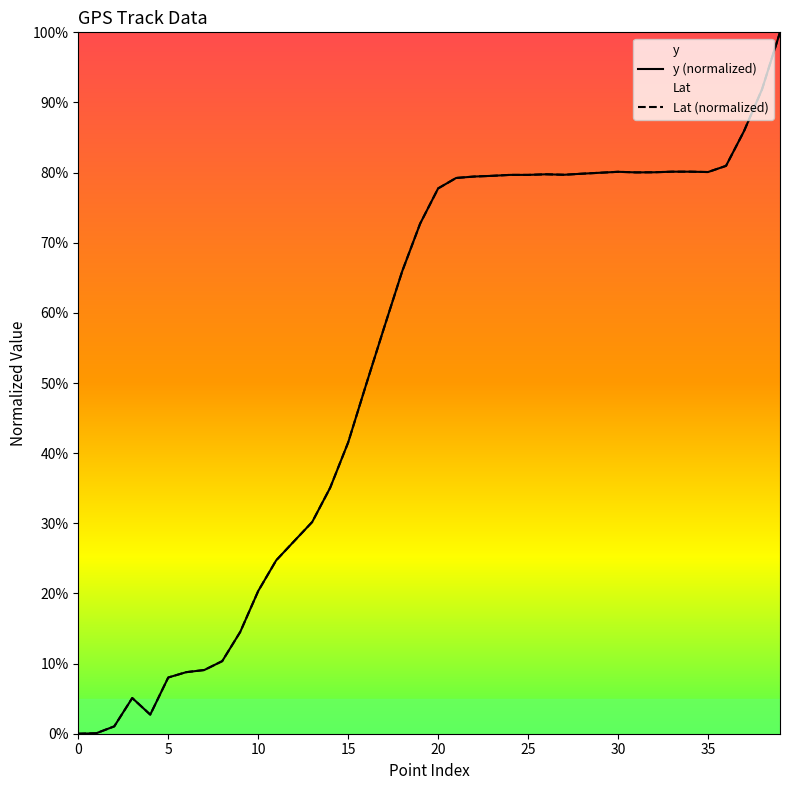

Between 34 and 12, which is larger?

34